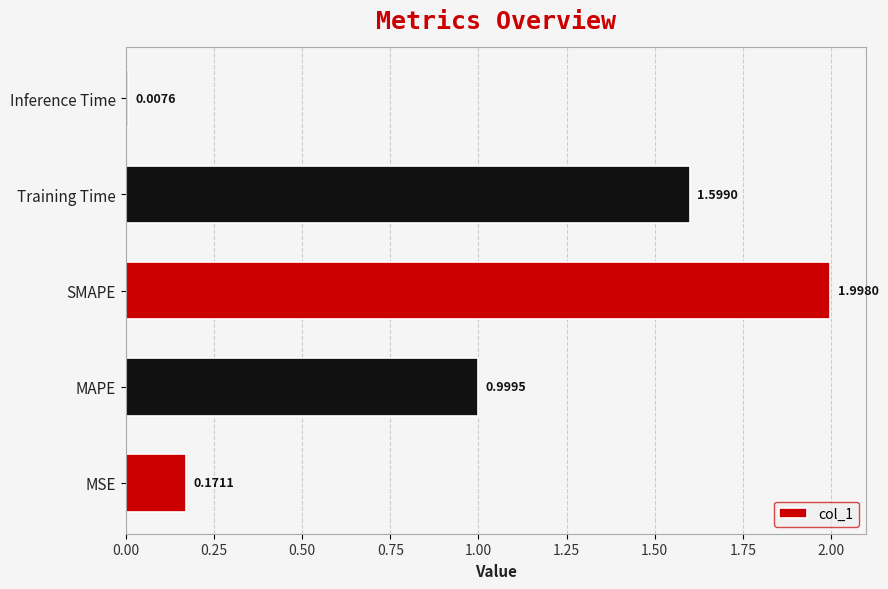

What is the sum of all values?

4.8